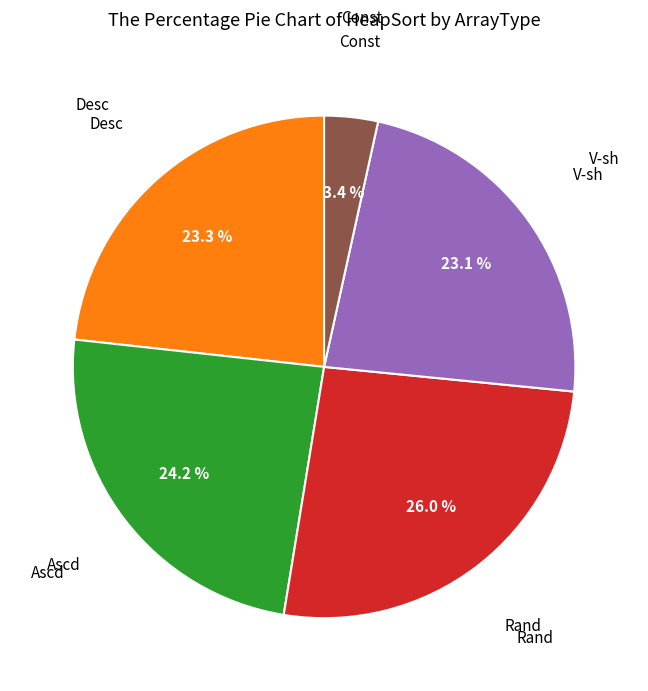

Is there any slice that represents more than half of the pie?

No